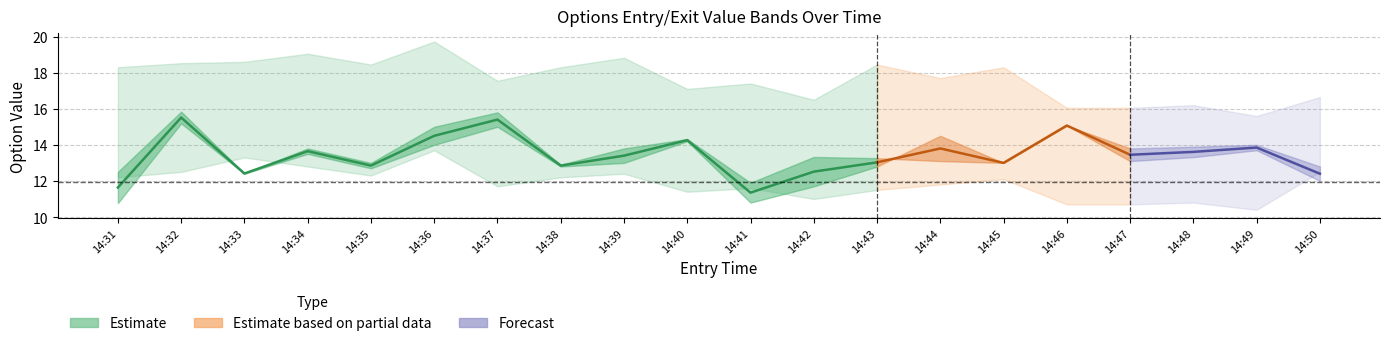

Where is the first local maximum for close?

14:32